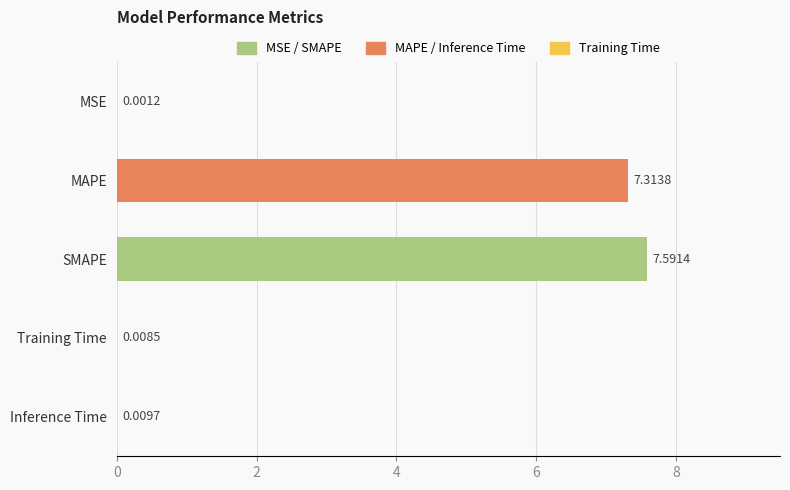

What is the sum of the values at Training Time and MAPE?

7.3